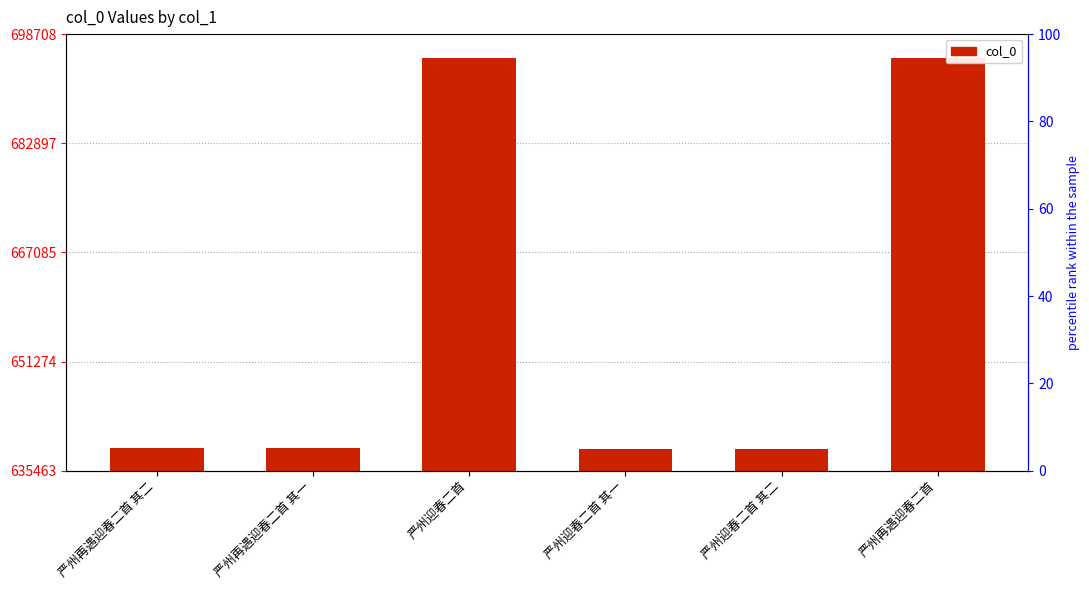

What is the value of the 5th bar from the left?

638657